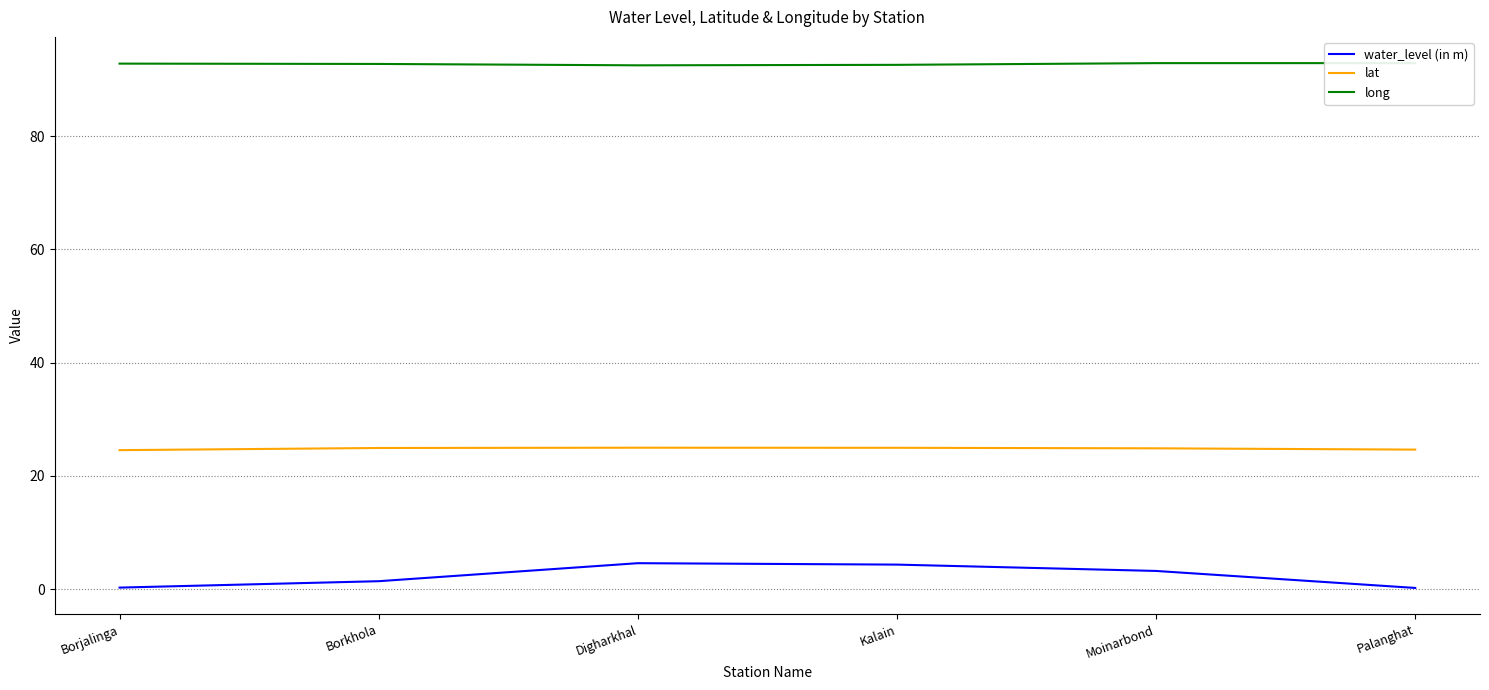

What is the difference between the highest and lowest values at Moinarbond?

89.7